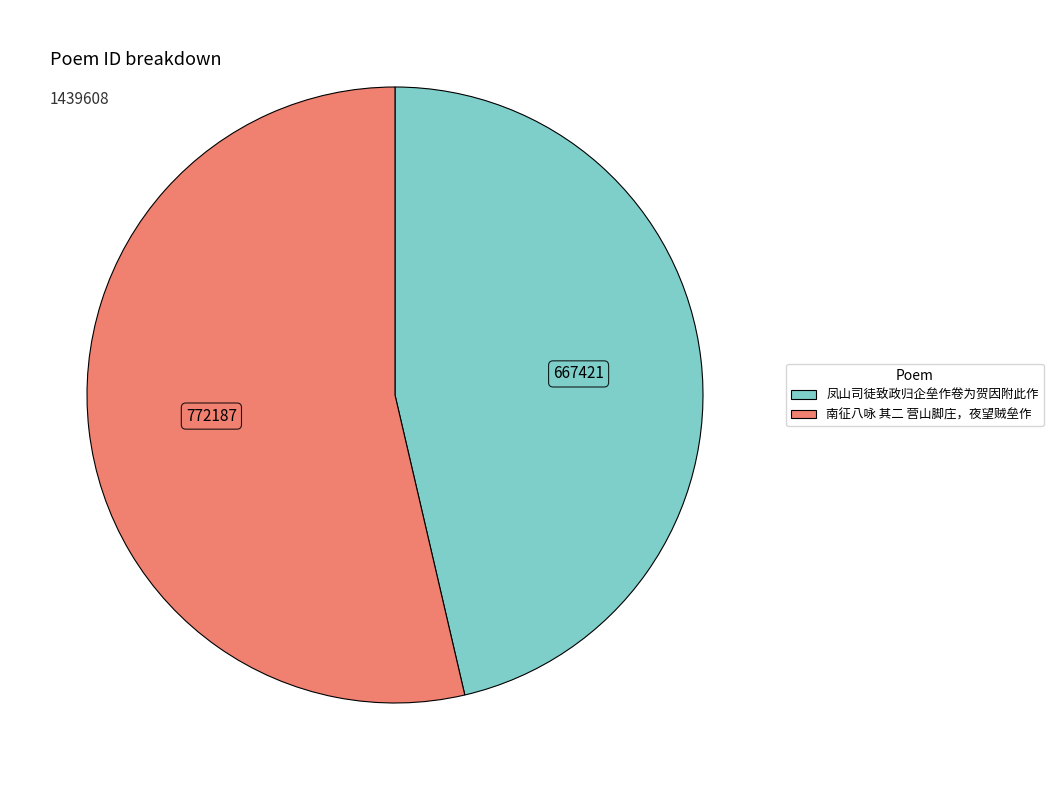

The 凤山司徒致政归企垒作卷为贺因附此作 slice represents 46% of the pie. True or false?

True